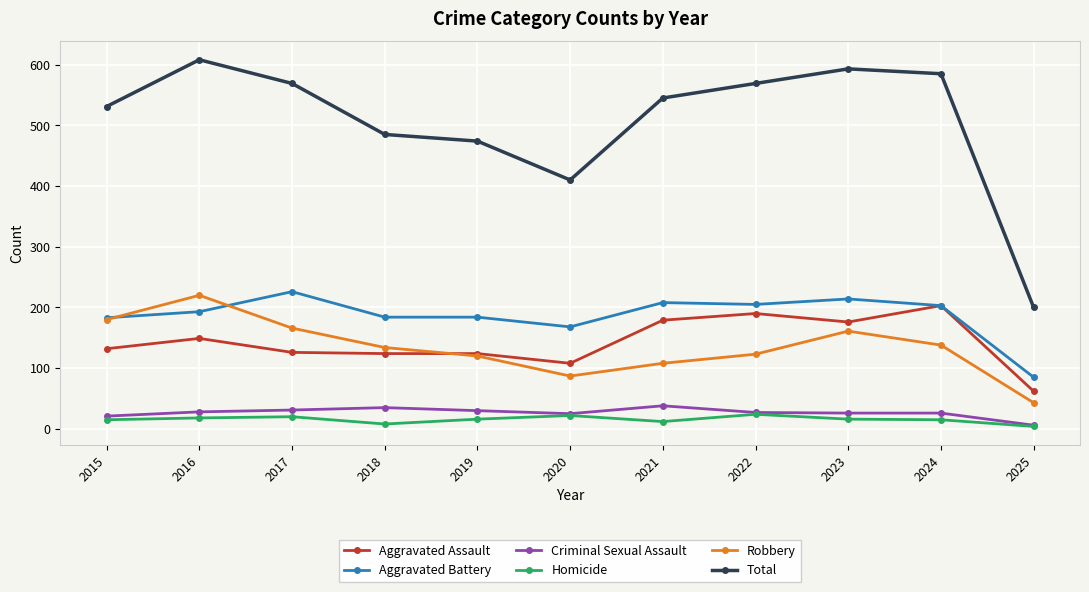

True or false: Aggravated Assault has more than 0 points higher than both neighbors.

True